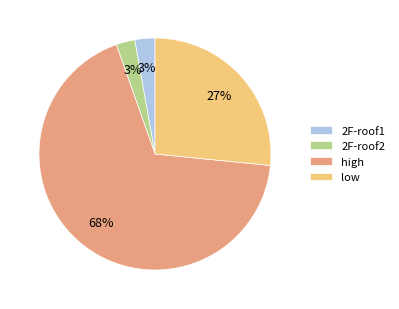

To the nearest percent, what is the average slice percentage?

25%